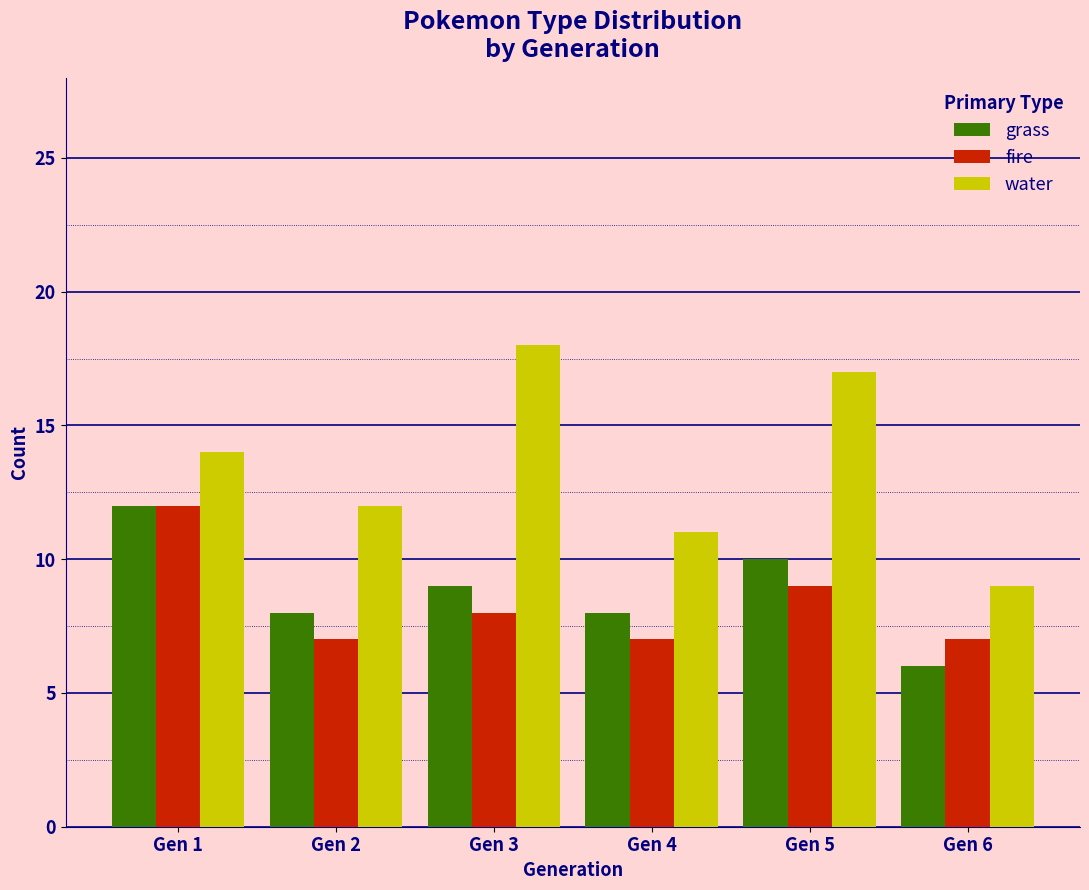

What is the average value of the water series?

14